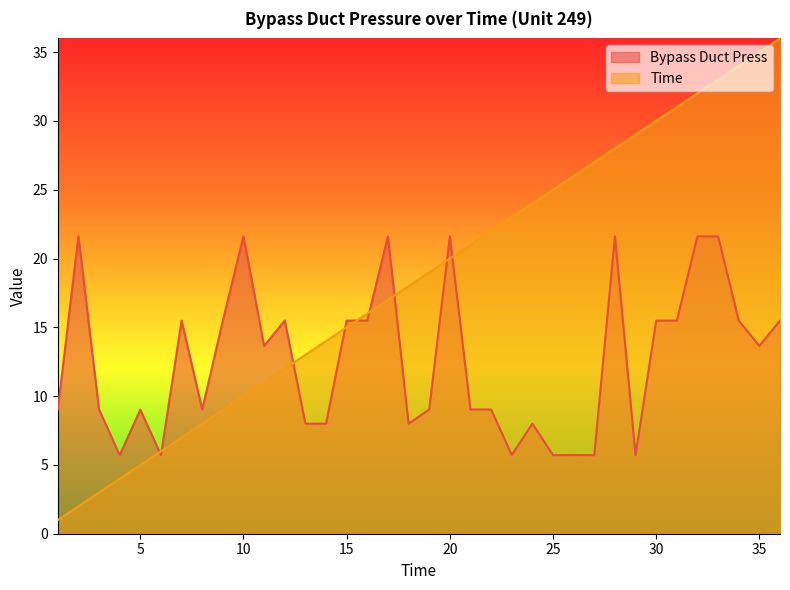

Reading left to right, list all the values displayed in this chart.

Bypass Duct Press: 9.0	21.6	9.0	5.7	9.0	5.7	15.5	9.0	15.5	21.6	13.7	15.5	8.0	8.0	15.5	15.5	21.6	8.0	9.0	21.6	9.0	9.0	5.7	8.0	5.7	5.7	5.7	21.6	5.7	15.5	15.5	21.6	21.6	15.5	13.7	15.5
Time: 1.0	2.0	3.0	4.0	5.0	6.0	7.0	8.0	9.0	10.0	11.0	12.0	13.0	14.0	15.0	16.0	17.0	18.0	19.0	20.0	21.0	22.0	23.0	24.0	25.0	26.0	27.0	28.0	29.0	30.0	31.0	32.0	33.0	34.0	35.0	36.0